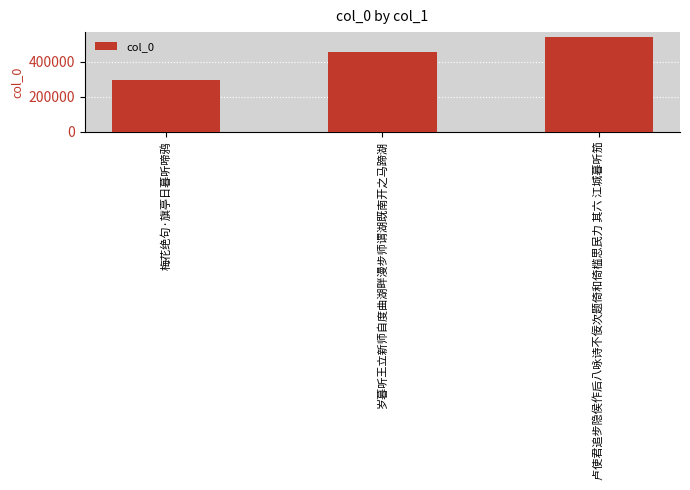

Rank the categories by value from lowest to highest.

梅花绝句·旗亭日暮听啼鸦, 岁暮听王立新师自度曲湖畔漫步师谓湖既南开之马蹄湖, 卢使君追步隐侯作后八咏诗不佞次题倚和倚槛思民力 其六 江城暮听笳